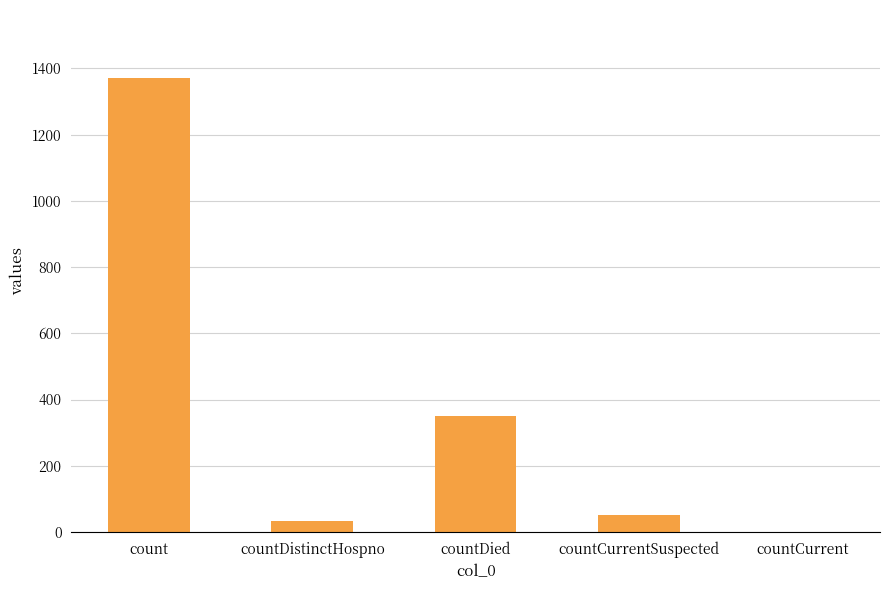

Which category has the highest value across all series?

count